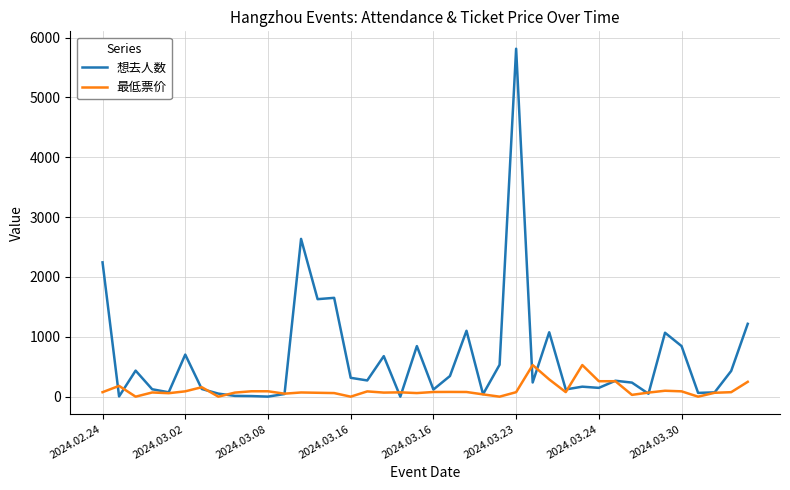

Which series has the largest total across all categories?

想去人数